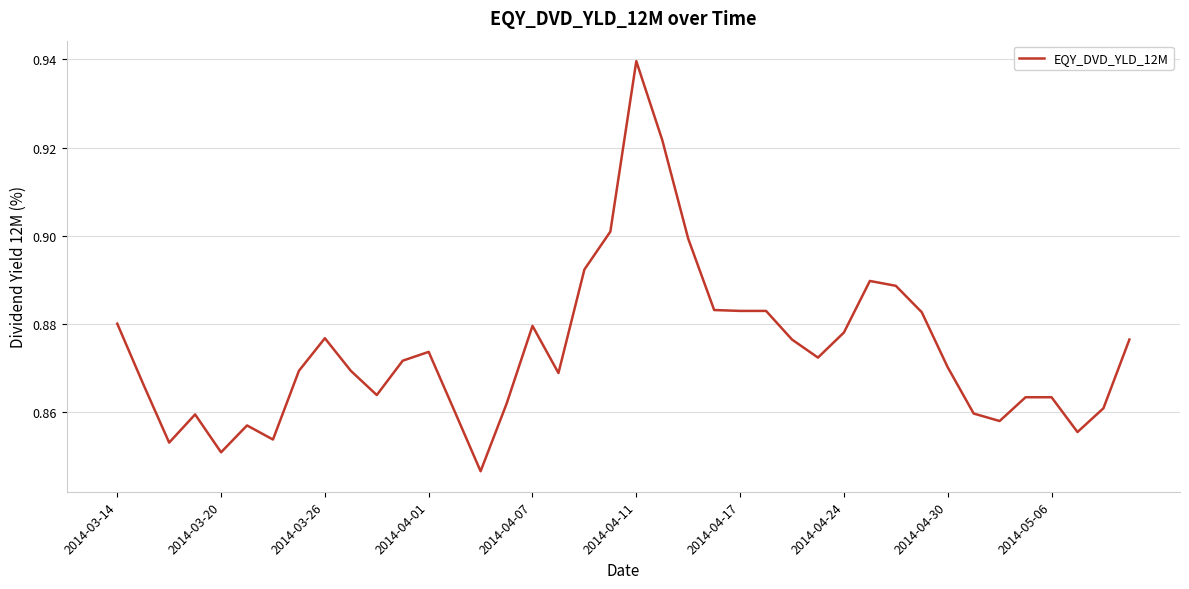

Is this an area chart (filled region under the line)?

No